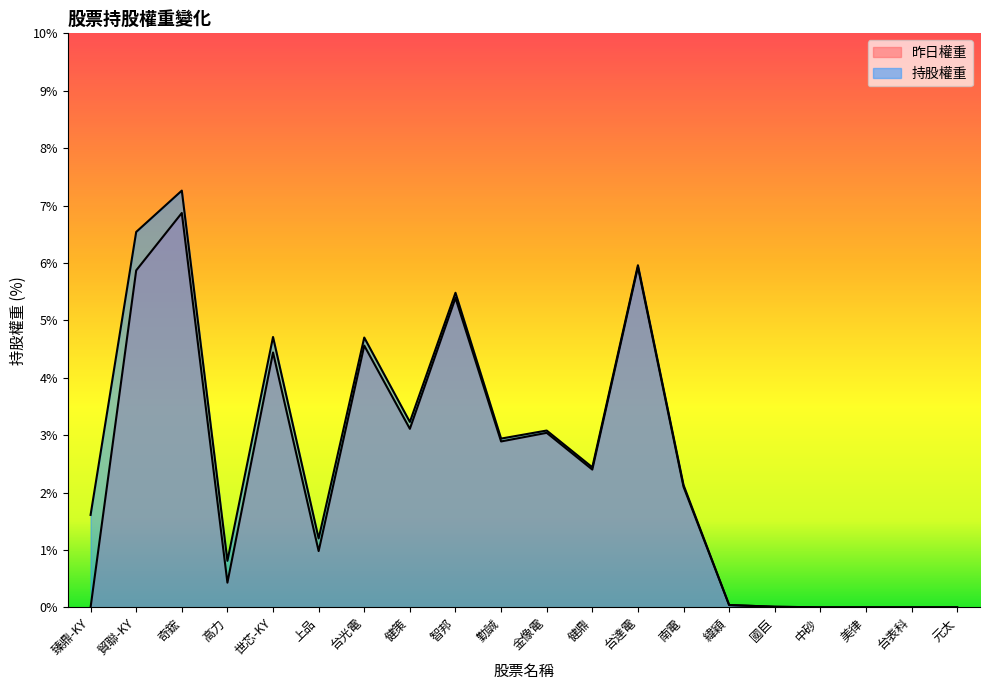

What is the sum of all 持股權重 values?

52.1